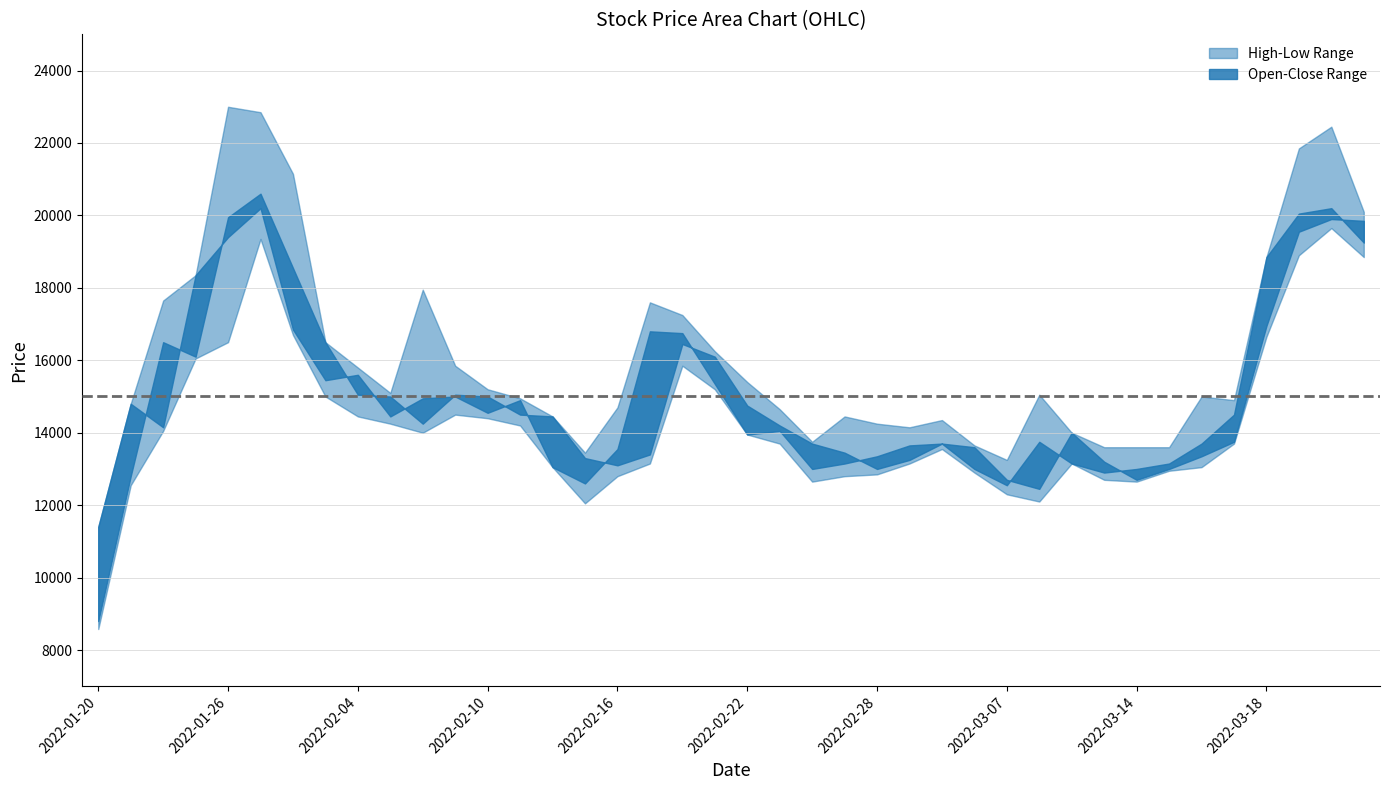

What is the difference between the maximum and minimum values in the Close series?

8800